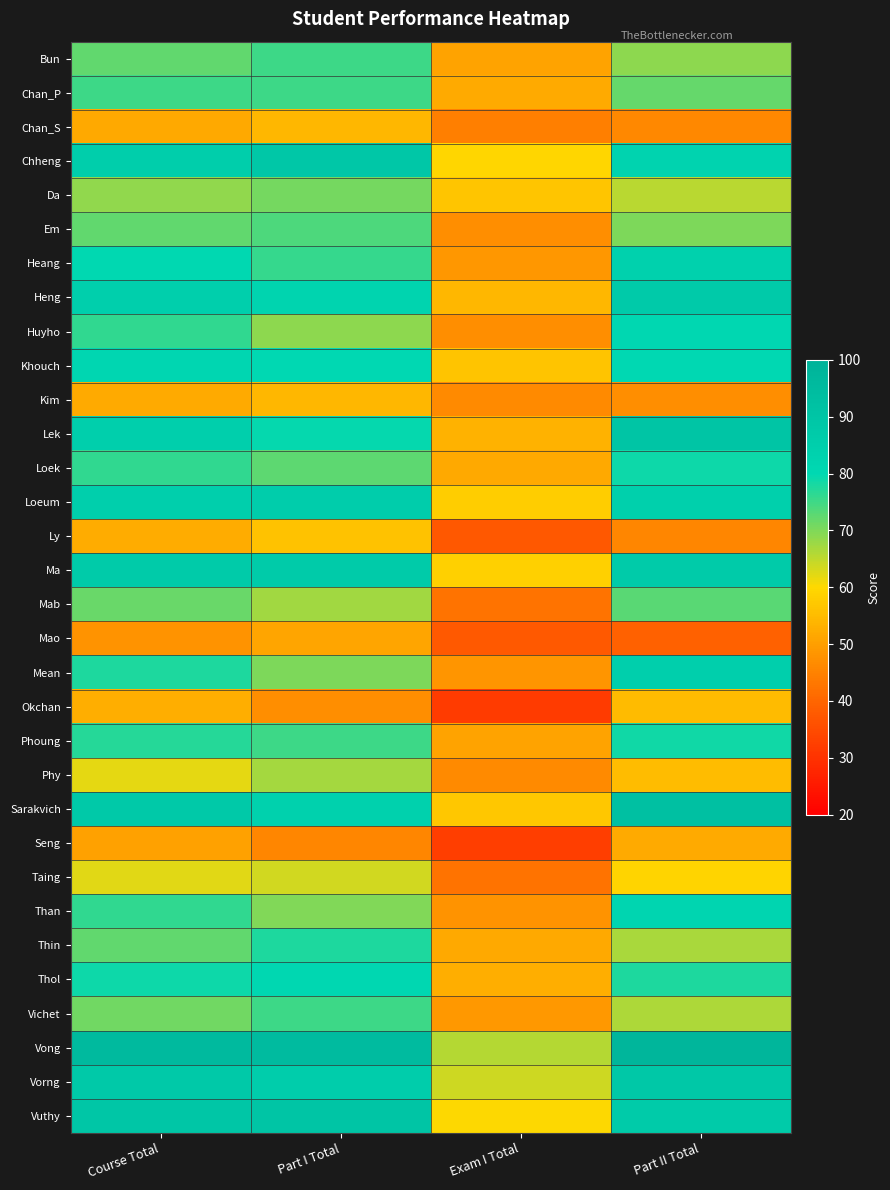

Reading left to right, extract all data points from this chart.

Bun: Course Total=72.4	Part I Total=75.2	Exam I Total=50.8	Part II Total=68.8
Chan_P: Course Total=75.0	Part I Total=75.3	Exam I Total=52.1	Part II Total=72.1
Chan_S: Course Total=51.7	Part I Total=54.3	Exam I Total=44.5	Part II Total=46.0
Chheng: Course Total=85.5	Part I Total=88.8	Exam I Total=59.5	Part II Total=82.7
Da: Course Total=68.7	Part I Total=70.8	Exam I Total=56.7	Part II Total=65.3
Em: Course Total=72.5	Part I Total=73.8	Exam I Total=46.9	Part II Total=70.3
Heang: Course Total=79.8	Part I Total=75.6	Exam I Total=48.6	Part II Total=84.0
Heng: Course Total=84.5	Part I Total=82.1	Exam I Total=54.2	Part II Total=87.3
Huyho: Course Total=76.0	Part I Total=69.0	Exam I Total=46.9	Part II Total=80.5
Khouch: Course Total=81.0	Part I Total=80.0	Exam I Total=56.4	Part II Total=80.0
Kim: Course Total=52.2	Part I Total=54.3	Exam I Total=46.5	Part II Total=47.2
Lek: Course Total=84.6	Part I Total=79.7	Exam I Total=53.2	Part II Total=90.0
Loek: Course Total=76.0	Part I Total=72.6	Exam I Total=51.8	Part II Total=79.0
Loeum: Course Total=84.8	Part I Total=85.8	Exam I Total=58.1	Part II Total=84.3
Ly: Course Total=52.4	Part I Total=56.0	Exam I Total=37.5	Part II Total=45.9
Ma: Course Total=86.7	Part I Total=86.8	Exam I Total=58.5	Part II Total=87.2
Mab: Course Total=71.6	Part I Total=67.3	Exam I Total=42.4	Part II Total=72.8
Mao: Course Total=48.0	Part I Total=51.1	Exam I Total=37.8	Part II Total=39.4
Mean: Course Total=77.6	Part I Total=70.3	Exam I Total=48.3	Part II Total=84.6
Okchan: Course Total=52.5	Part I Total=47.2	Exam I Total=31.9	Part II Total=55.0
Phoung: Course Total=77.0	Part I Total=75.0	Exam I Total=50.8	Part II Total=78.6
Phy: Course Total=62.0	Part I Total=66.9	Exam I Total=46.5	Part II Total=55.2
Sarakvich: Course Total=88.0	Part I Total=84.0	Exam I Total=57.0	Part II Total=92.8
Seng: Course Total=50.5	Part I Total=45.9	Exam I Total=32.2	Part II Total=52.0
Taing: Course Total=62.2	Part I Total=63.5	Exam I Total=42.4	Part II Total=59.1
Than: Course Total=76.0	Part I Total=69.9	Exam I Total=48.0	Part II Total=81.6
Thin: Course Total=72.5	Part I Total=77.5	Exam I Total=51.8	Part II Total=66.6
Thol: Course Total=79.0	Part I Total=80.5	Exam I Total=52.5	Part II Total=77.5
Vichet: Course Total=71.2	Part I Total=75.2	Exam I Total=49.0	Part II Total=66.3
Vong: Course Total=95.5	Part I Total=95.0	Exam I Total=65.8	Part II Total=97.7
Vorng: Course Total=87.9	Part I Total=85.9	Exam I Total=64.0	Part II Total=88.7
Vuthy: Course Total=89.2	Part I Total=90.2	Exam I Total=60.2	Part II Total=87.1